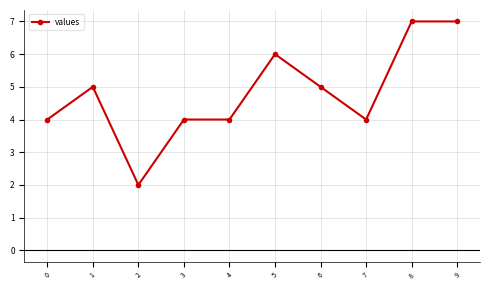

What is the sum of the values at 7 and 5?

10